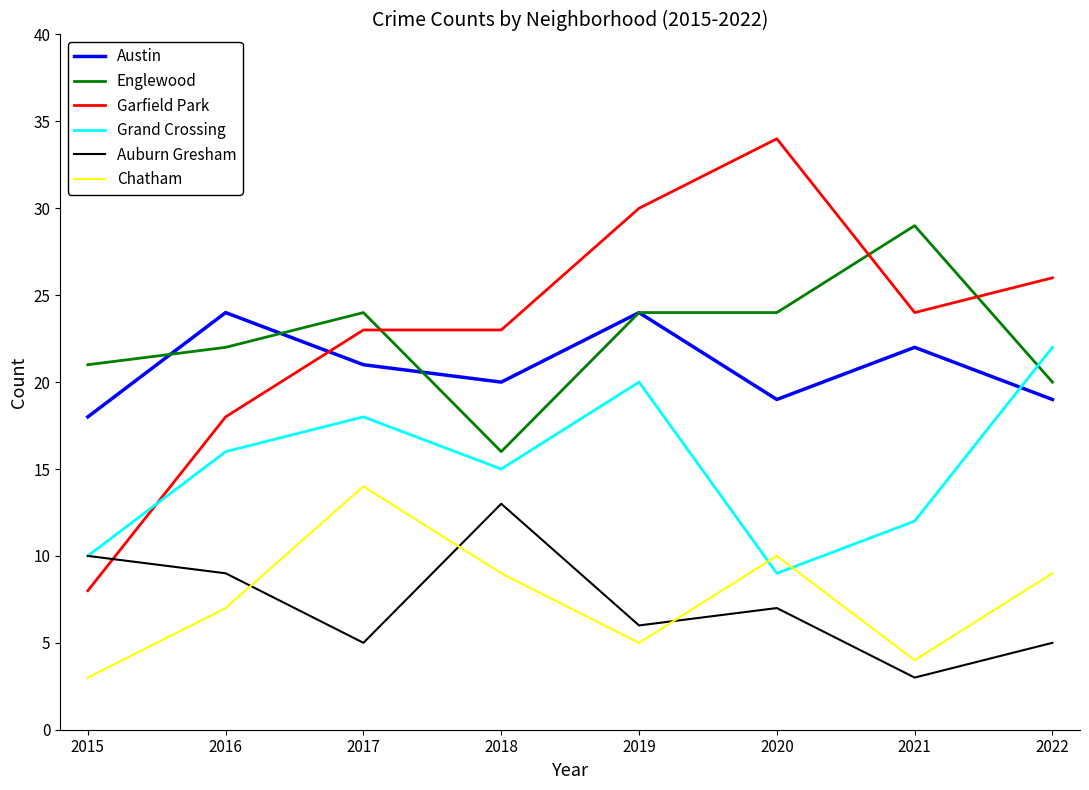

How many intersections are there between Chatham and Grand Crossing?

2